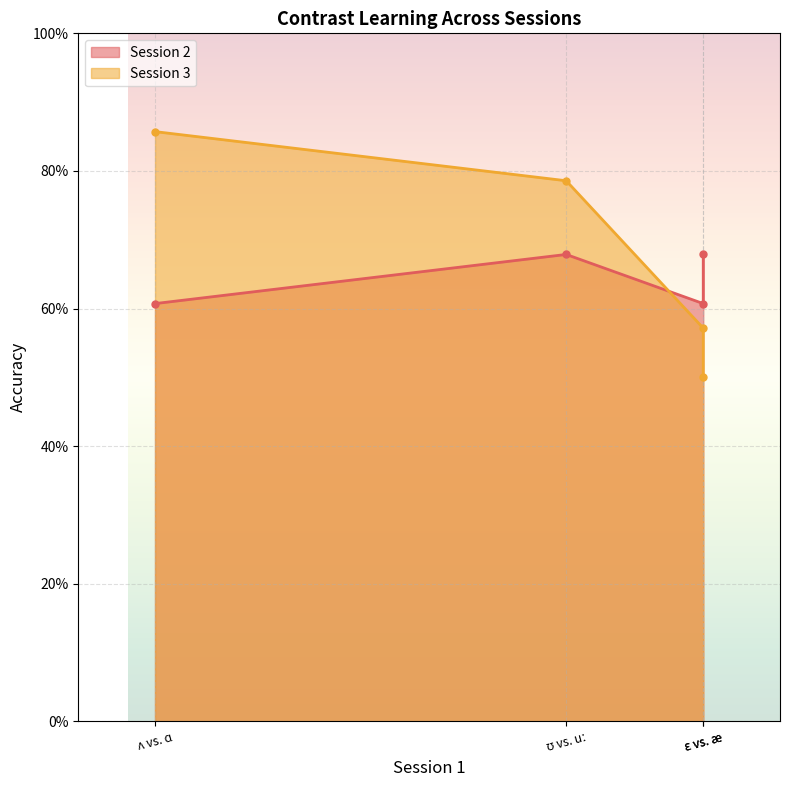

Reading left to right, extract all data points from this chart.

Session 2: 0.6	0.7	0.6	0.7
Session 3: 0.9	0.8	0.6	0.5